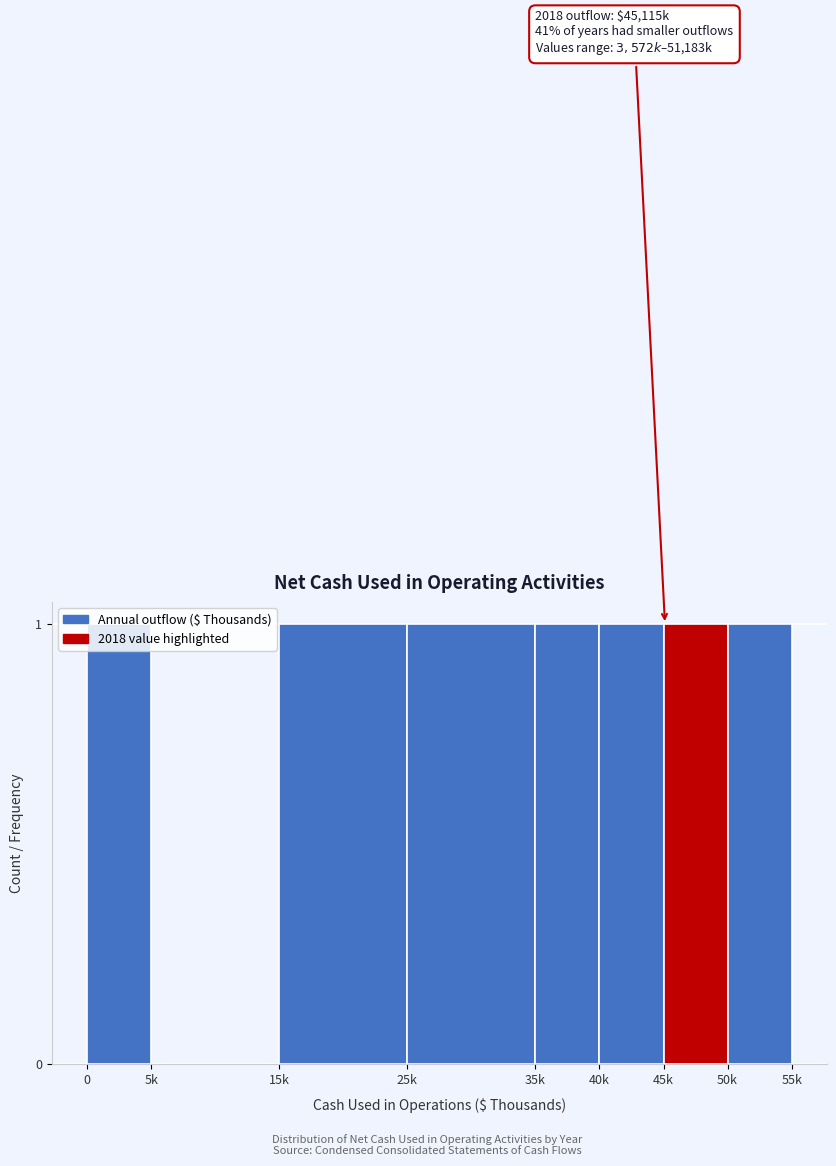

Is it true that the value at 25k is 1?

True